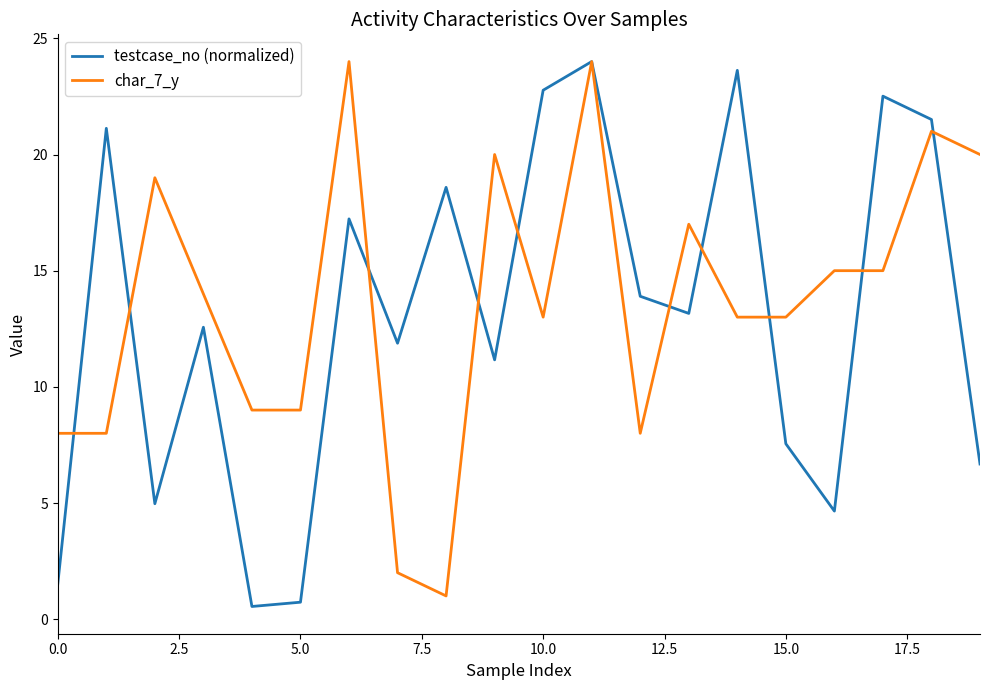

What is the highest value of the testcase_no (normalized) series?

24.0